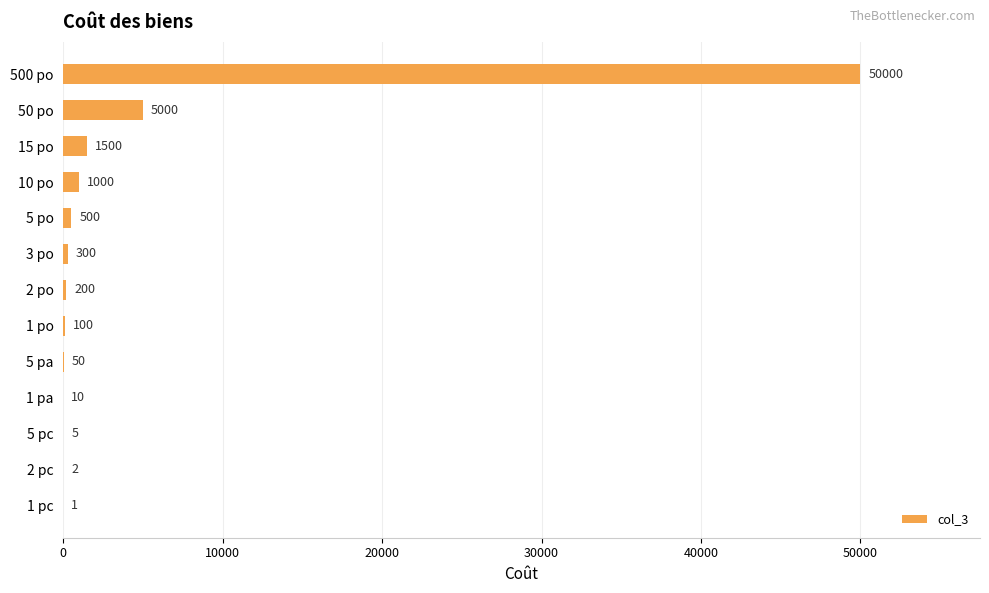

Reading bottom to top, transcribe all the data shown in this chart.

1 pc=1	2 pc=2	5 pc=5	1 pa=10	5 pa=50	1 po=100	2 po=200	3 po=300	5 po=500	10 po=1000	15 po=1500	50 po=5000	500 po=50000